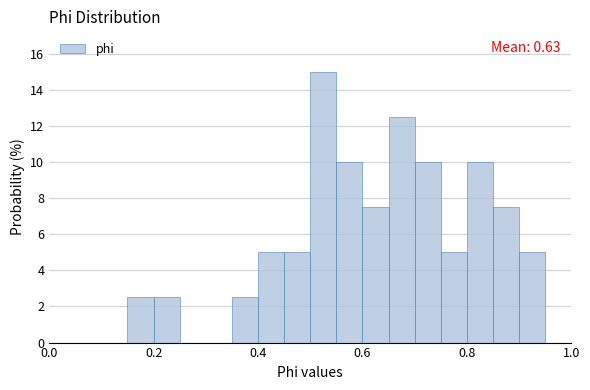

Around what value on the x-axis is the tallest bar? Give the approximate position of its centre, as read against the axis.

0.52